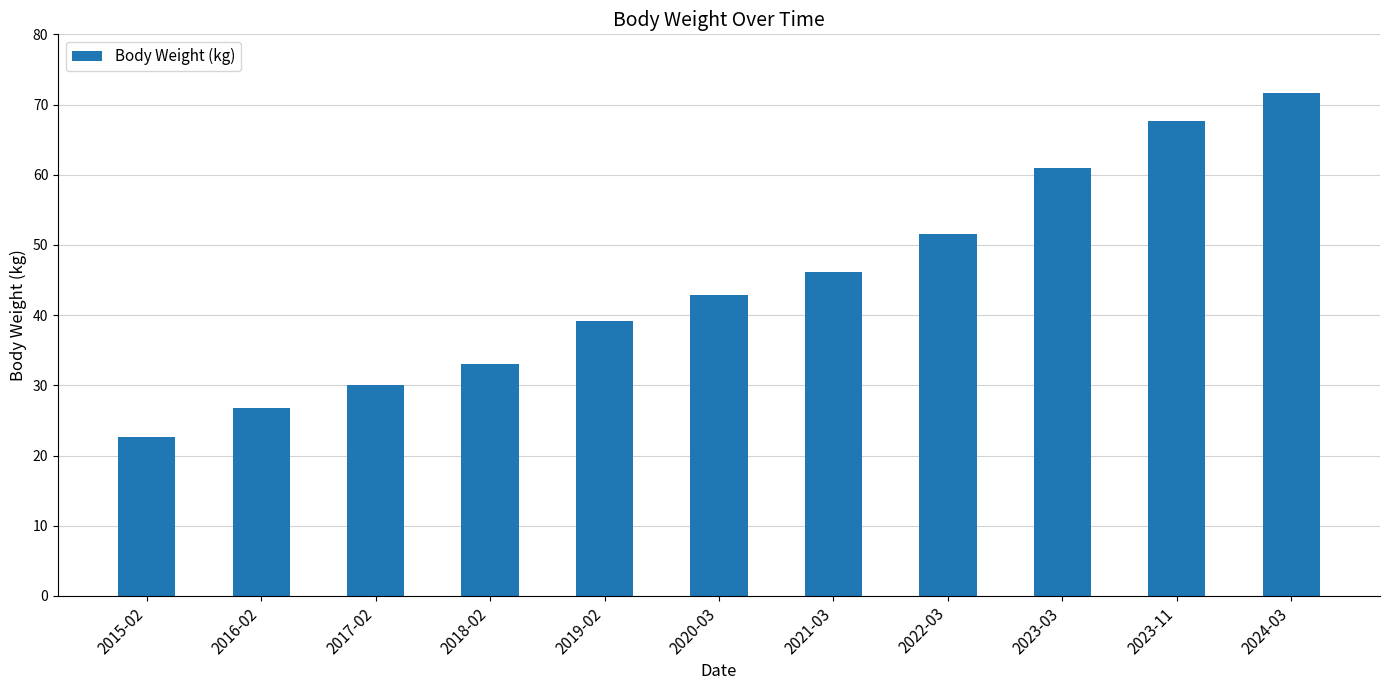

What is the maximum value shown in the chart?

71.7